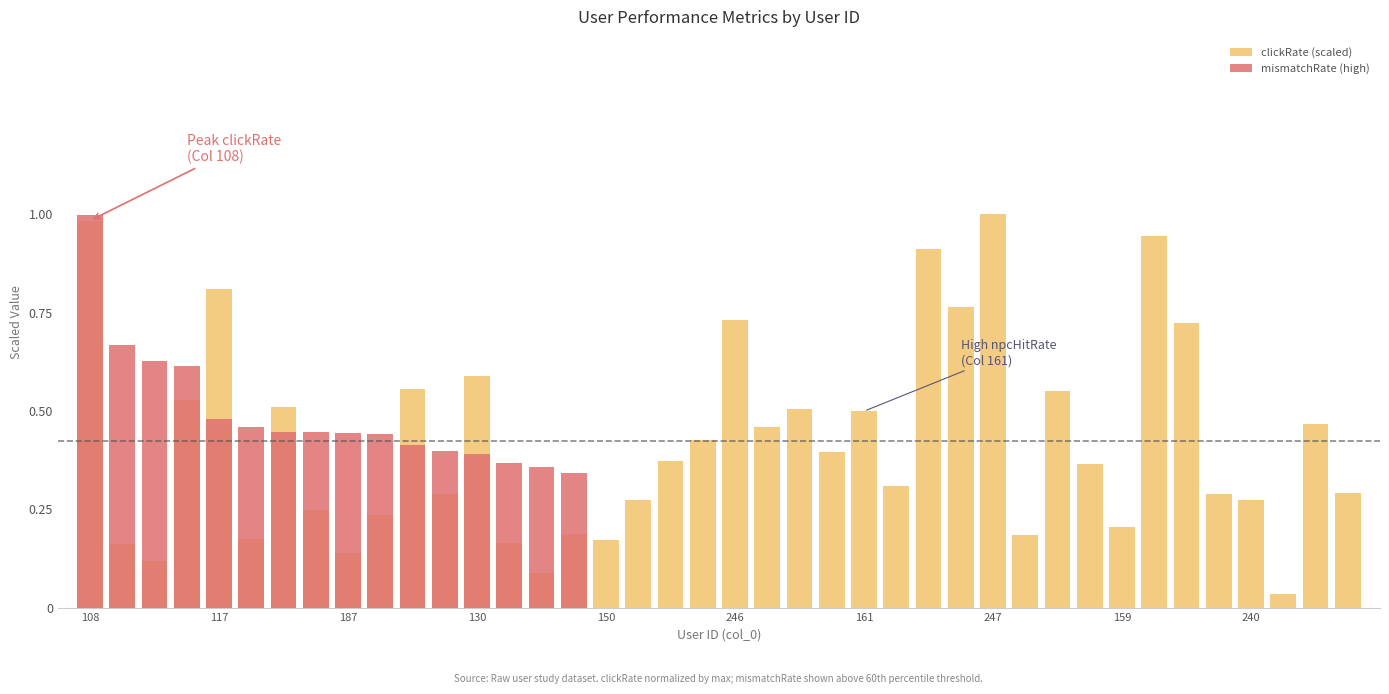

At which label does clickRate (scaled) reach its minimum?

37